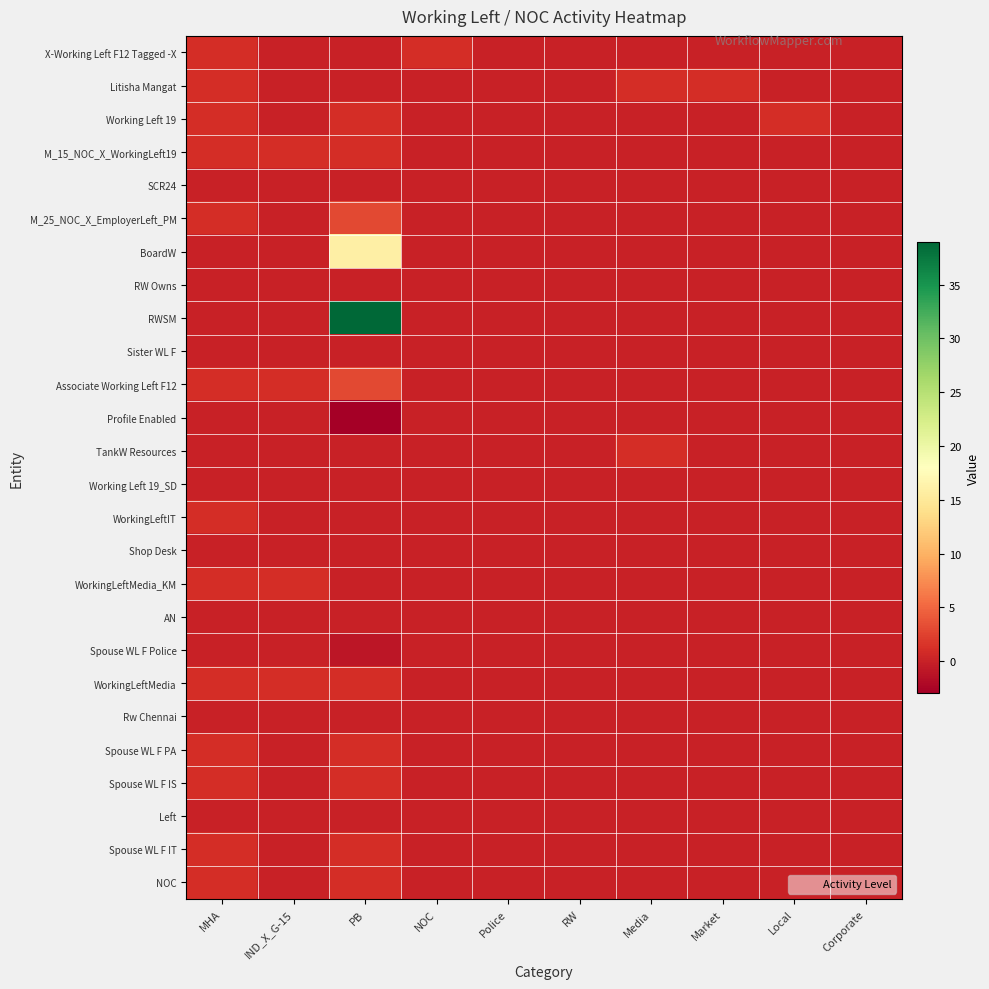

Which series has the widest spread of values?

RWSM